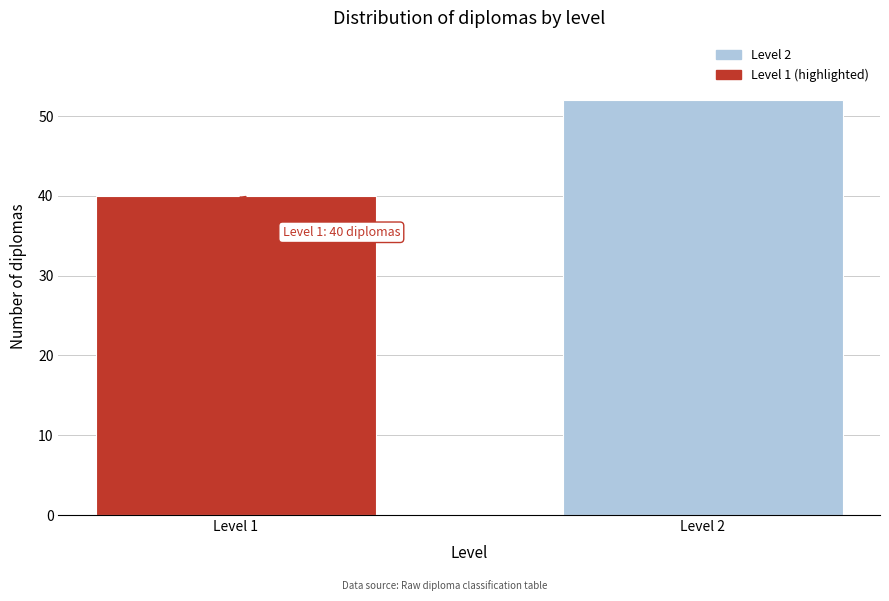

Reading left to right, what are all the values shown in this chart?

Level 1=40	Level 2=52